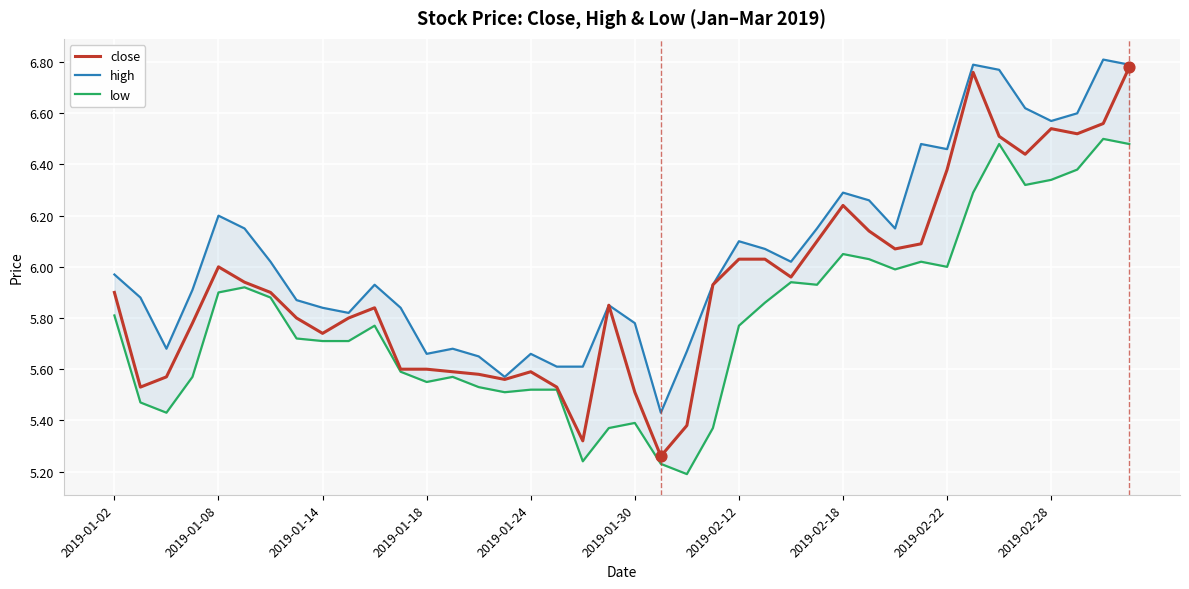

At how many categories does at least one series exceed 6?

19